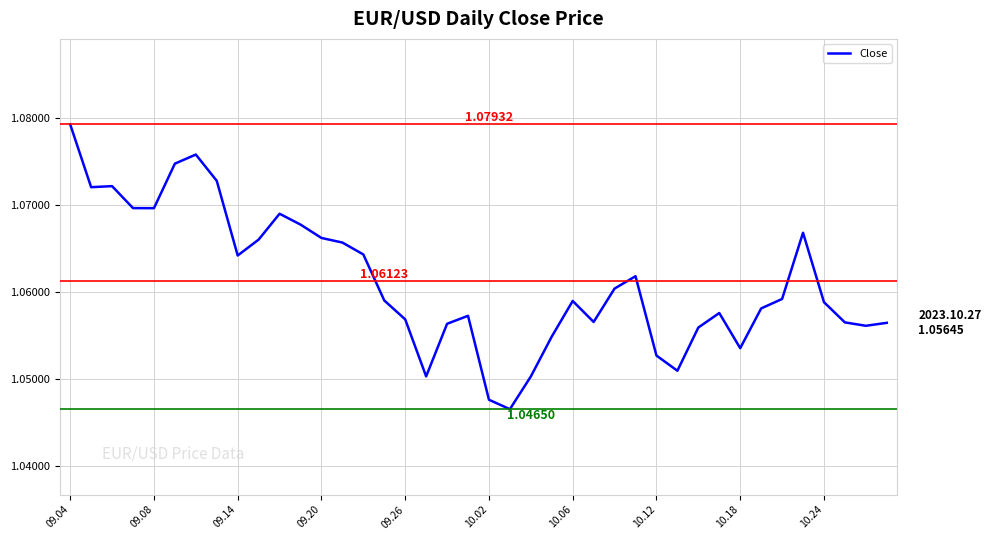

How many values are between 1 and 2?

40